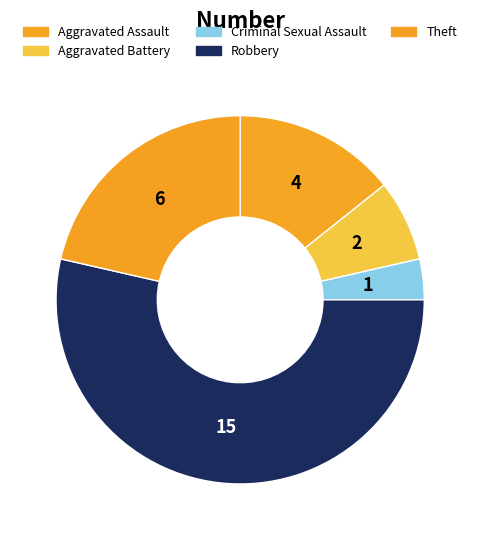

What is the largest slice in the pie chart?

Robbery